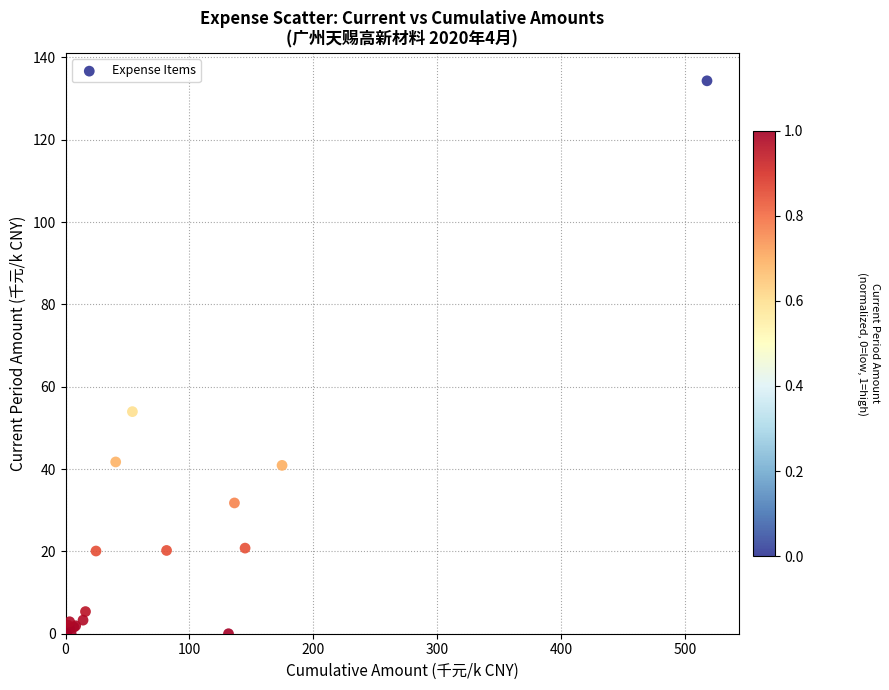

What Y value in the scatter plot is closest to 67?

54.0